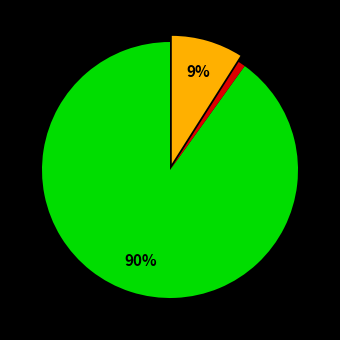

To the nearest percent, what is the average slice percentage?

33%